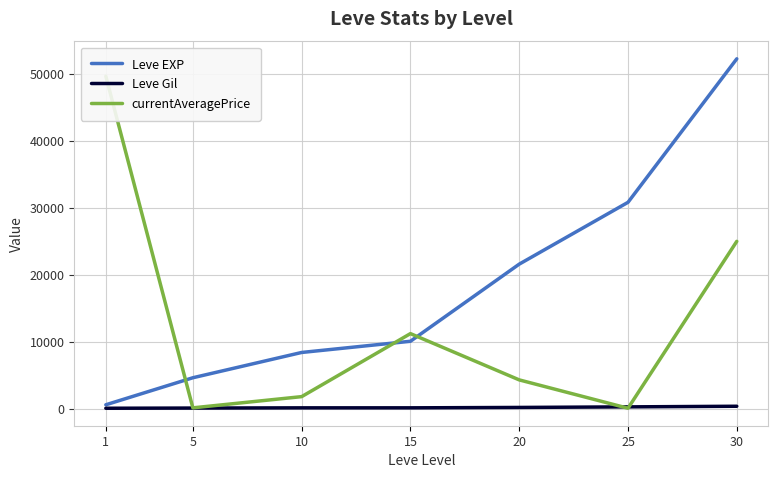

How many lines are shown in the chart?

3